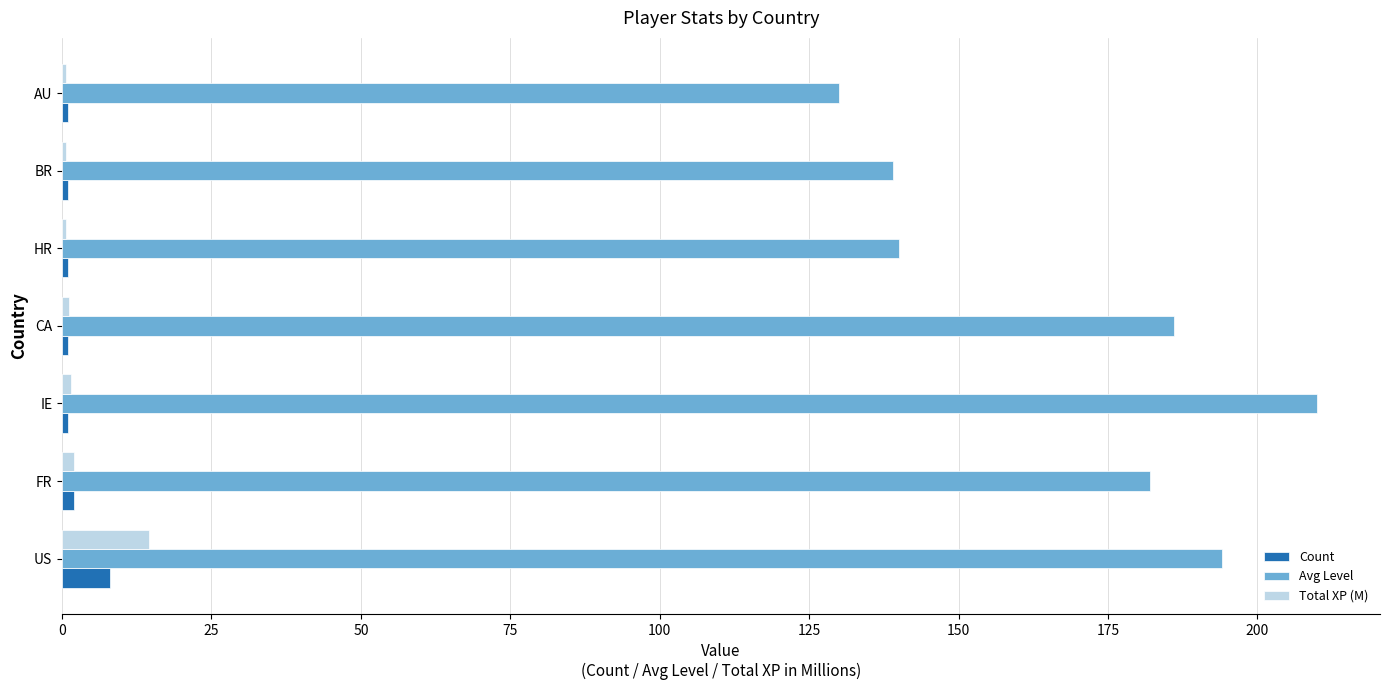

What is the maximum value shown in the chart?

210.0